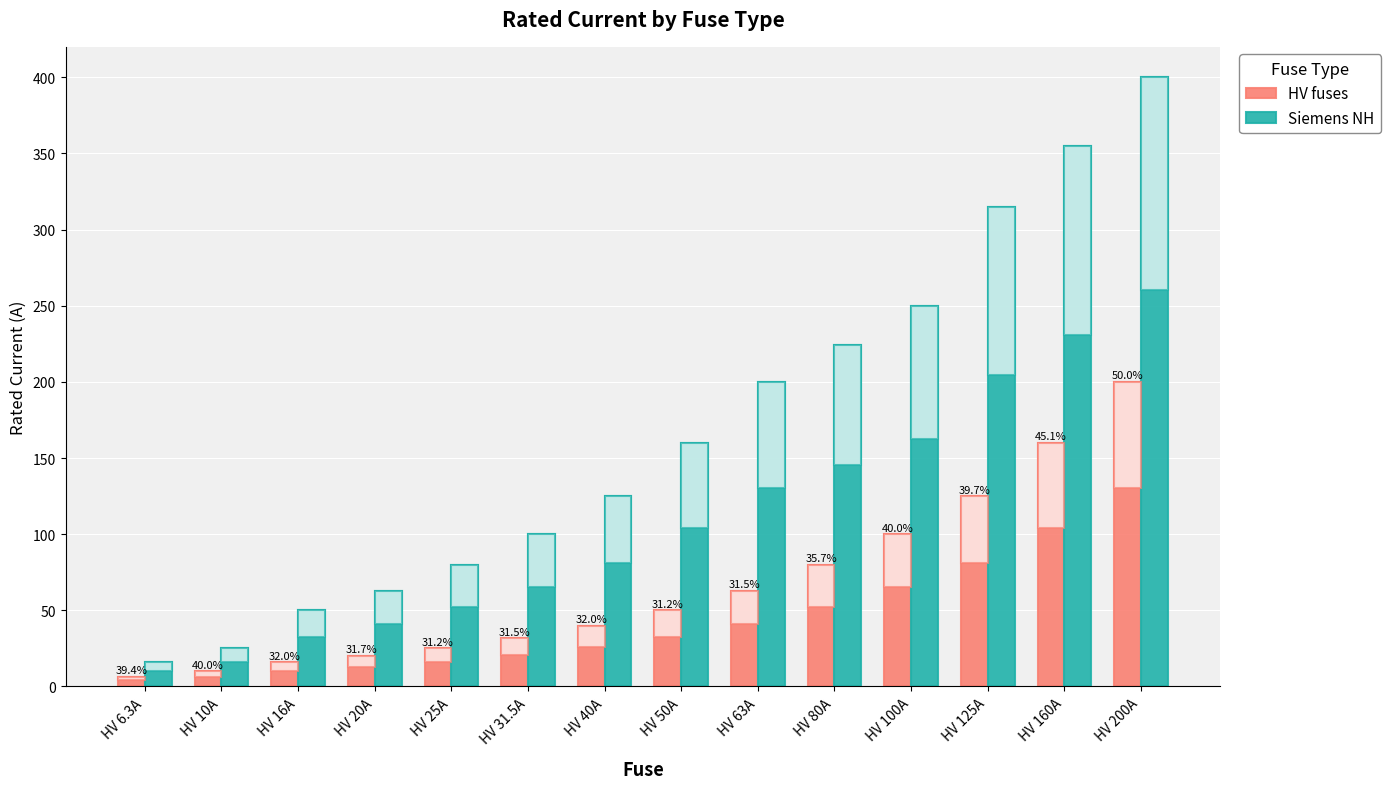

How many groups of bars are there?

14